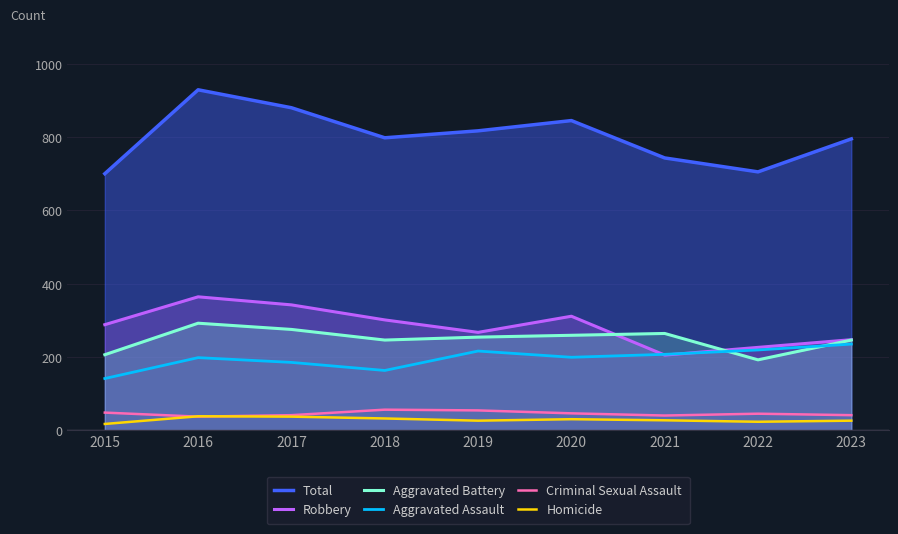

Where do Robbery and Aggravated Assault first cross each other?

2020 and 2021